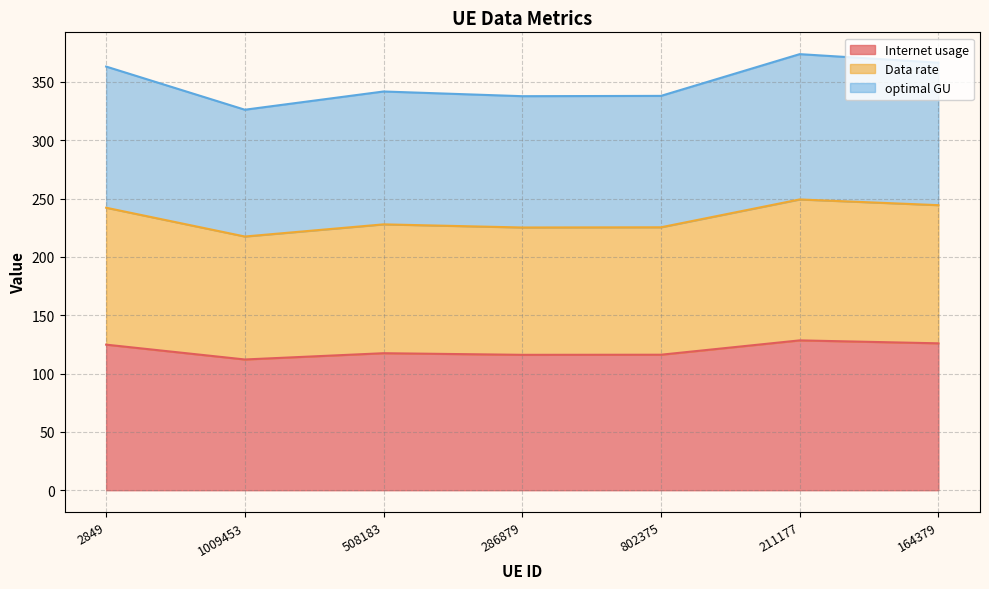

At which label does optimal GU first exceed 341?

2849